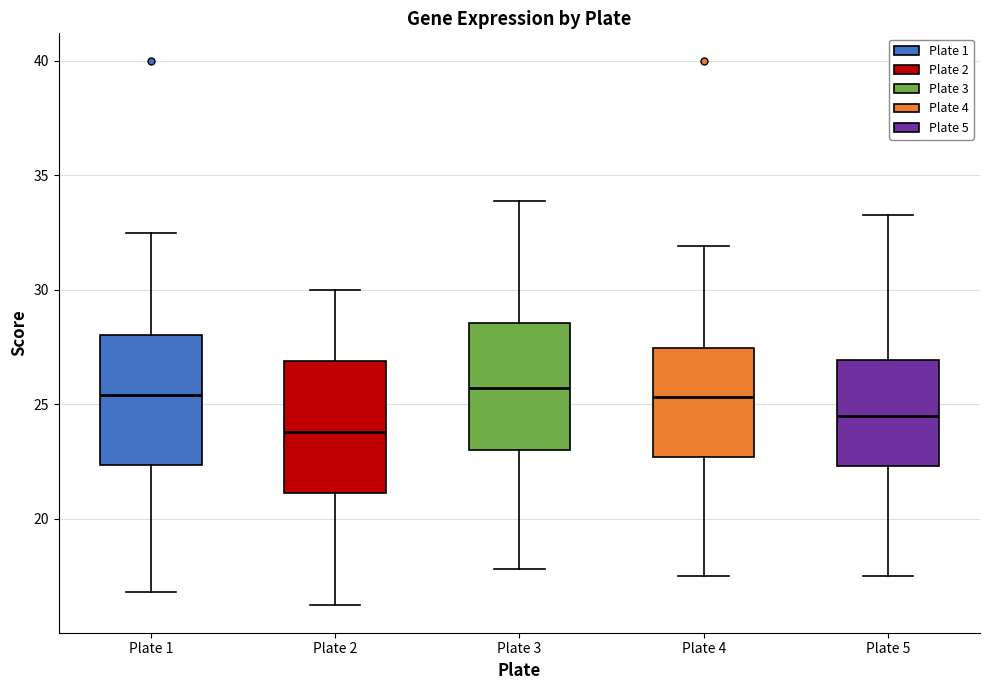

Reading left to right, transcribe this box plot: for each box, give where its median line is, the range the box spans, and where its two whiskers end, as read against the y-axis. The values are not printed on the chart, so give them approximately, as read against the axis.

Plate 1: median 25.5, box 22.5 to 28.0, whiskers 17.0 to 32.5
Plate 2: median 24.0, box 21.0 to 27.0, whiskers 16.0 to 30.0
Plate 3: median 25.5, box 23.0 to 28.5, whiskers 18.0 to 34.0
Plate 4: median 25.5, box 22.5 to 27.5, whiskers 17.5 to 32.0
Plate 5: median 24.5, box 22.5 to 27.0, whiskers 17.5 to 33.0